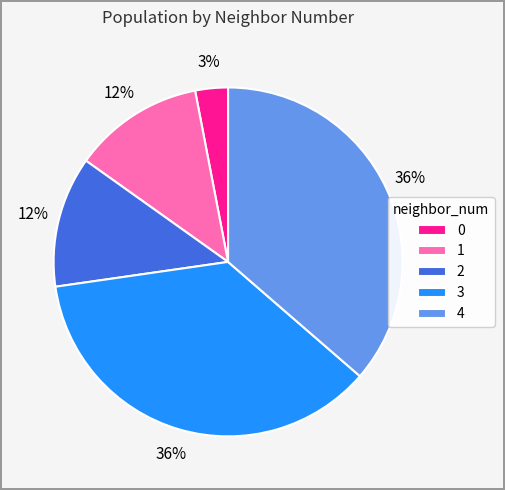

Approximately how many times larger is the value at 2 compared to 1?

1.0